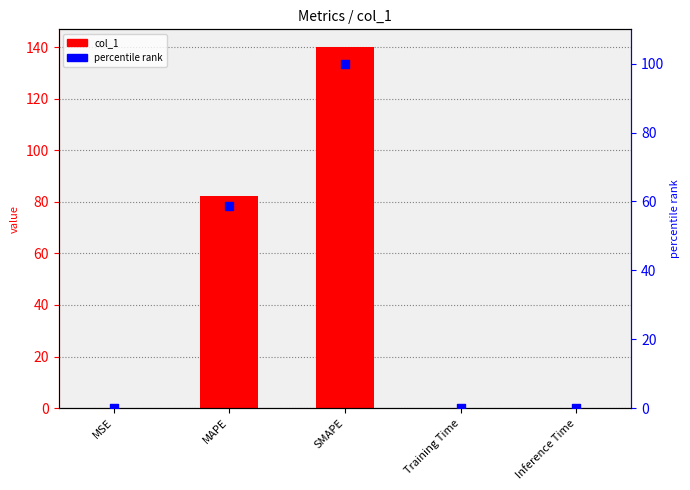

Which series has the widest spread of Y values?

col_1